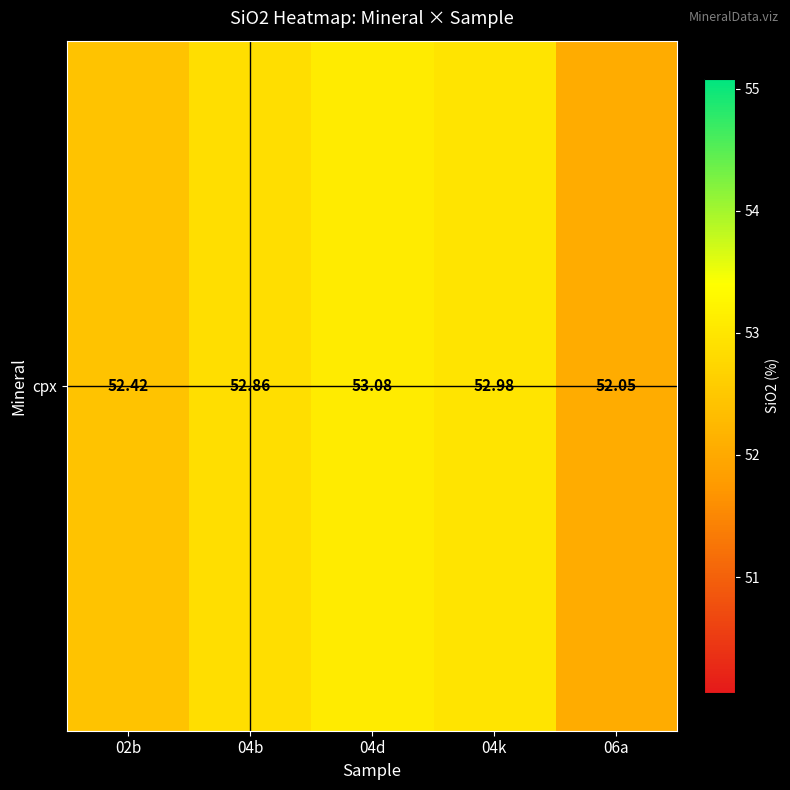

Is it true that the value at 04b is 52.9?

True